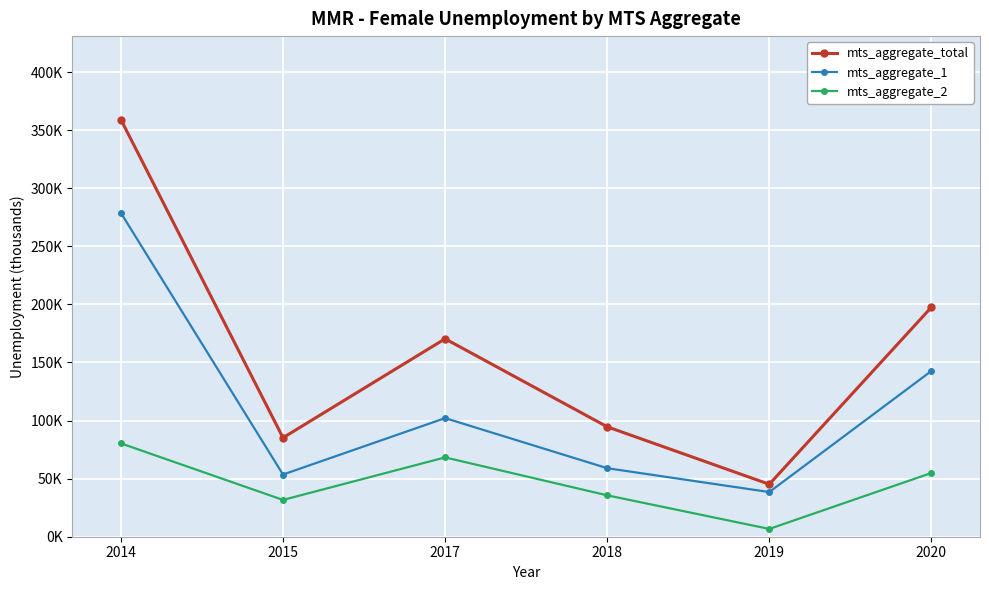

True or false: mts_aggregate_1 and mts_aggregate_total intersect in this chart.

False